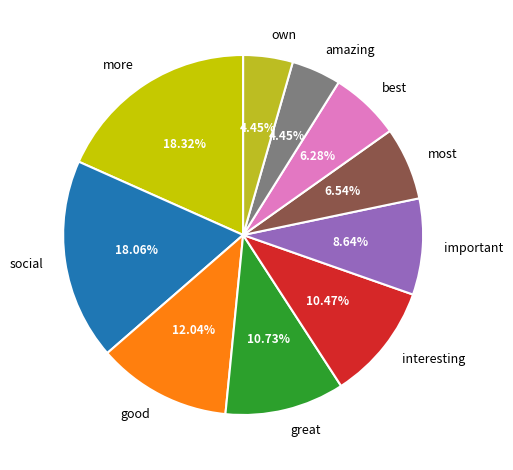

To the nearest percent, what is the average slice percentage?

10%